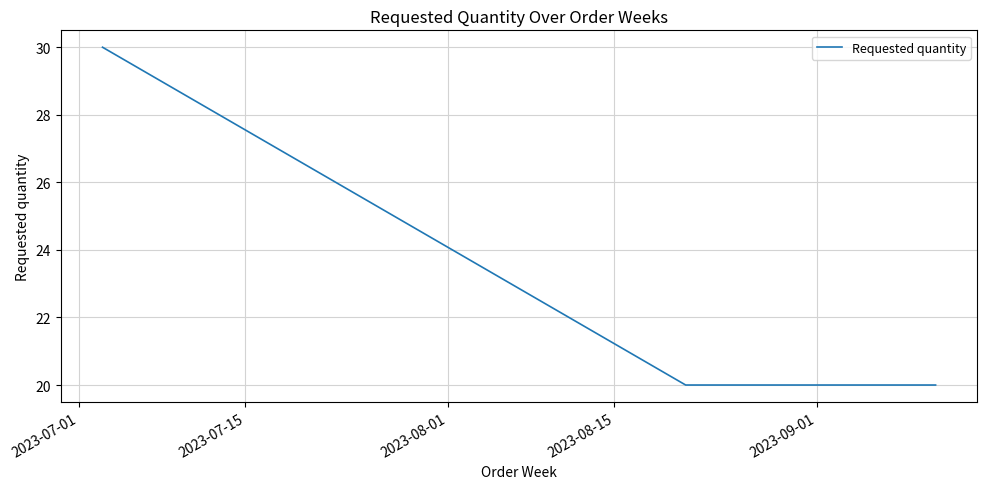

What is the maximum value shown in the chart?

30